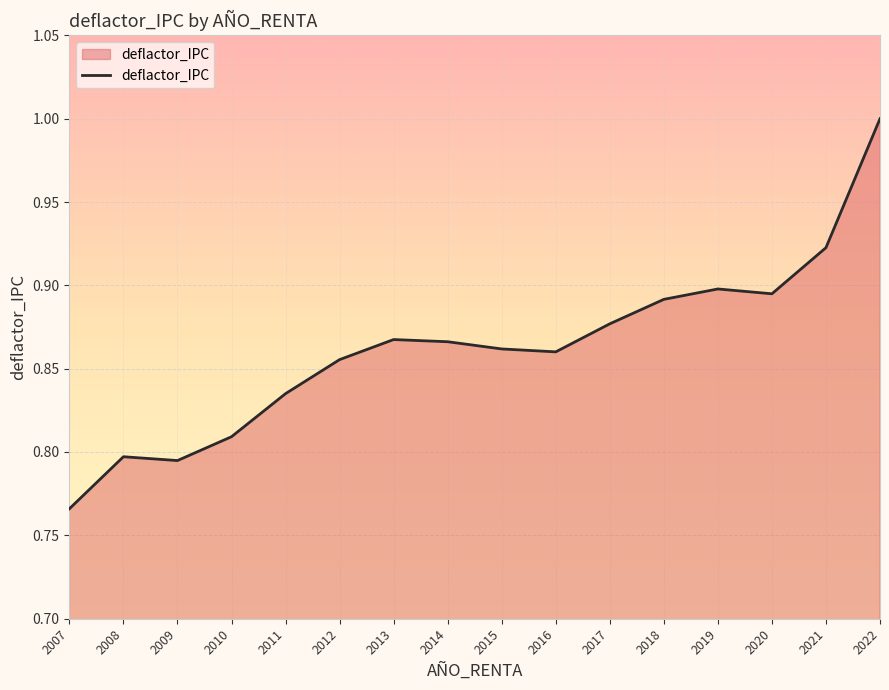

At which label is the value closest to 0?

2007